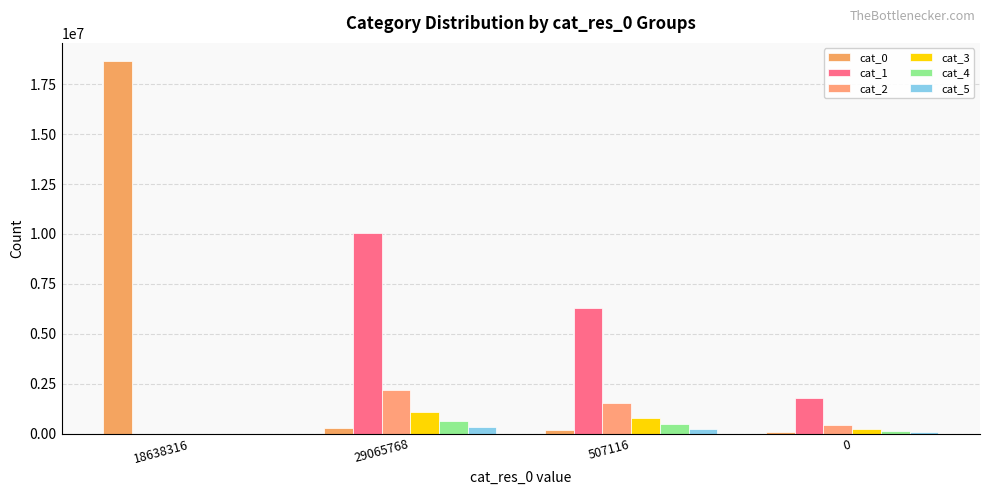

At which category is the sum across all series the highest?

18638316